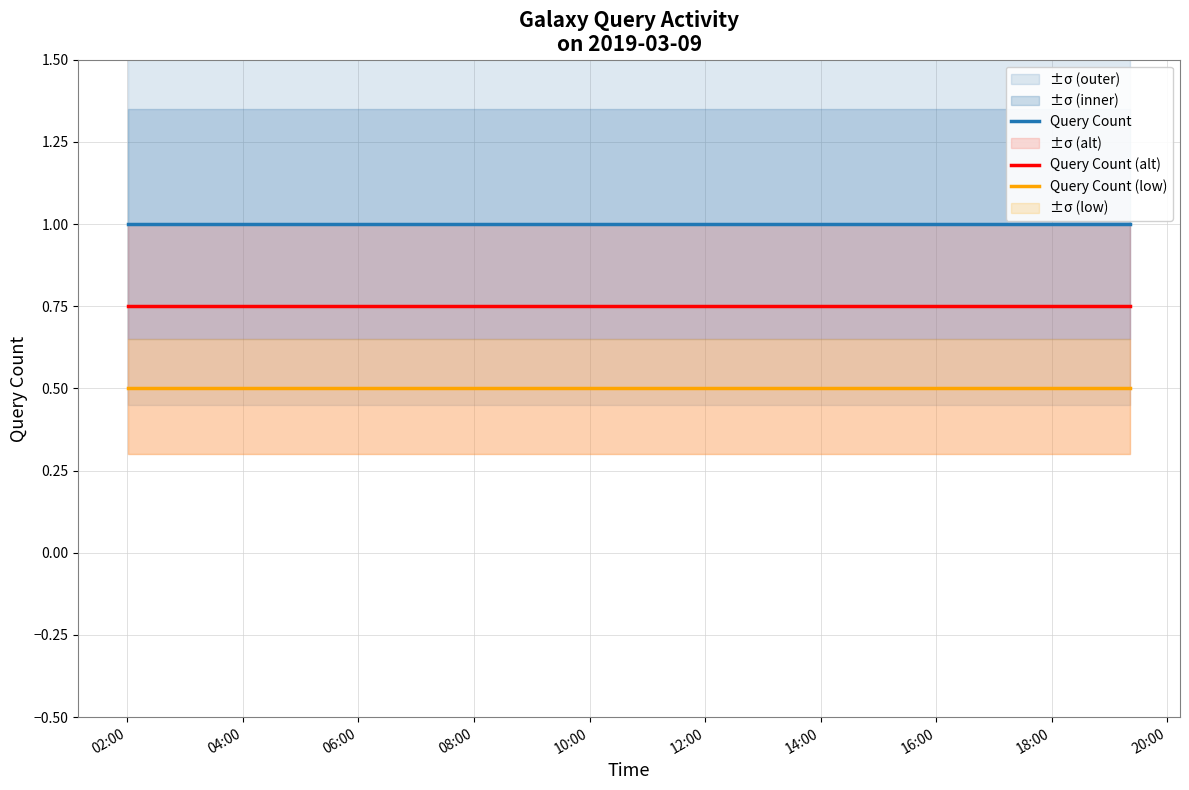

True or false: Query Count and Query Count (low) intersect in this chart.

False